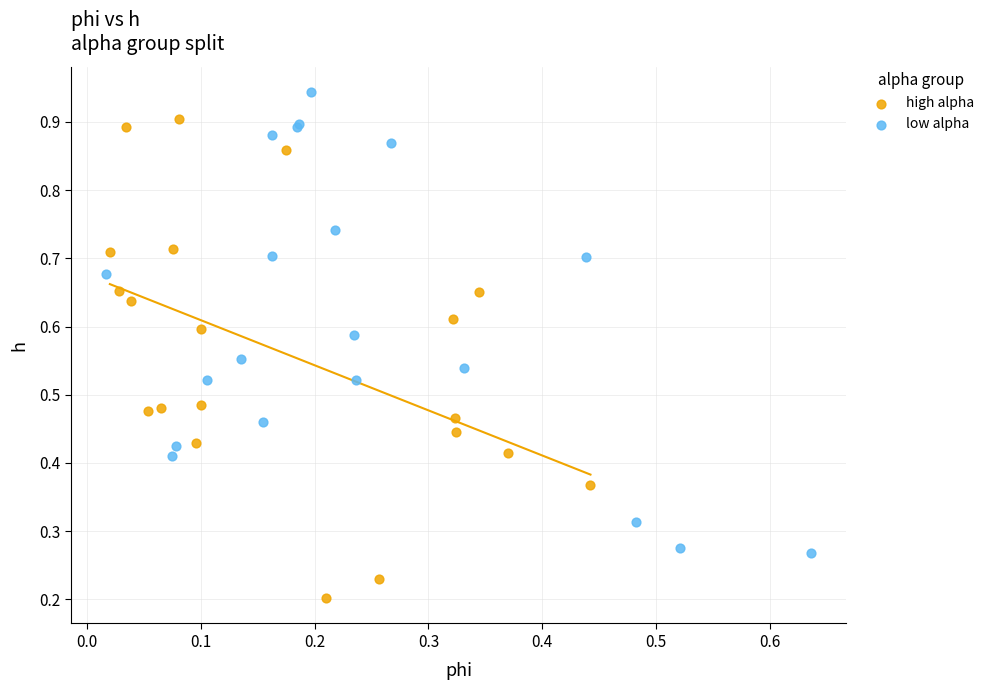

Which series has the largest Y range (max minus min)?

high alpha